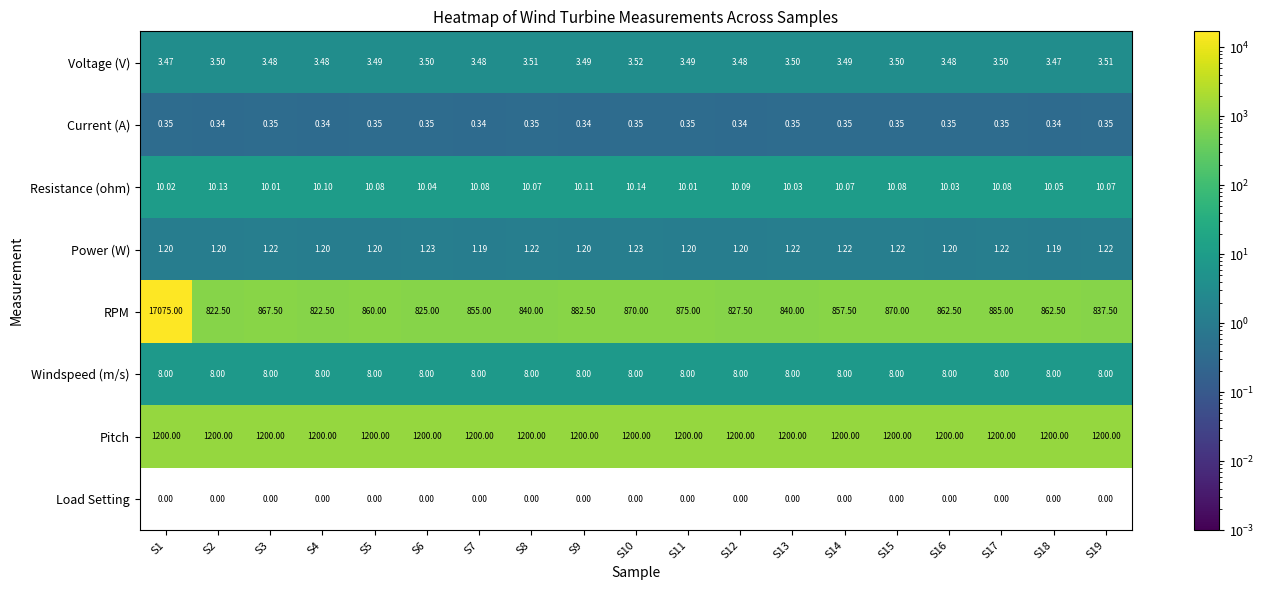

Which series has the largest range (max minus min)?

RPM